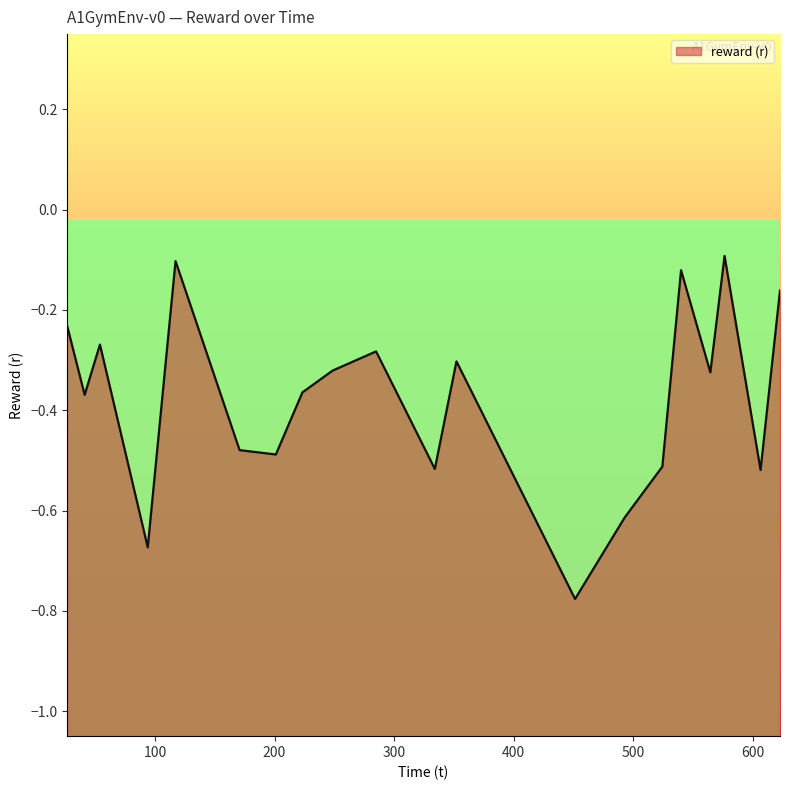

What is the maximum value shown in the chart?

-0.1